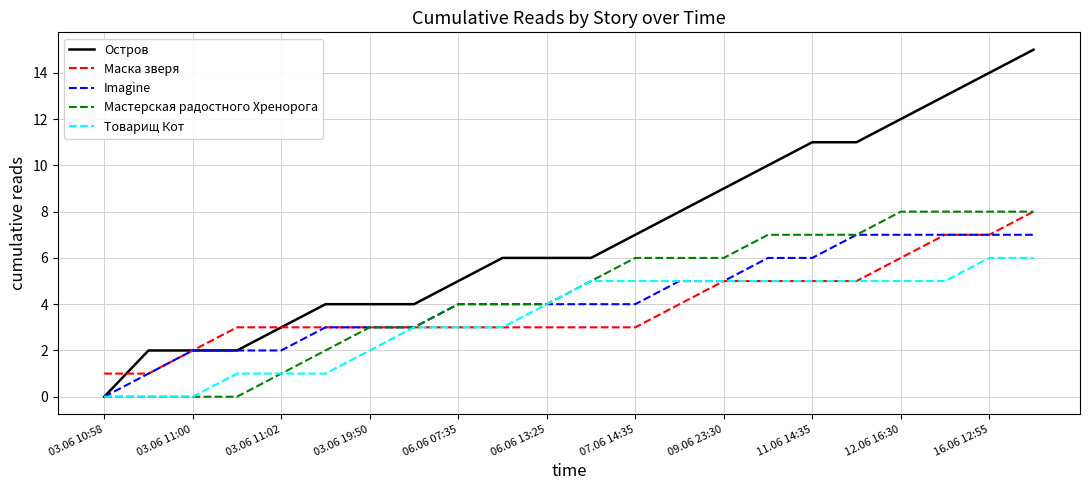

How many lines are shown in the chart?

5